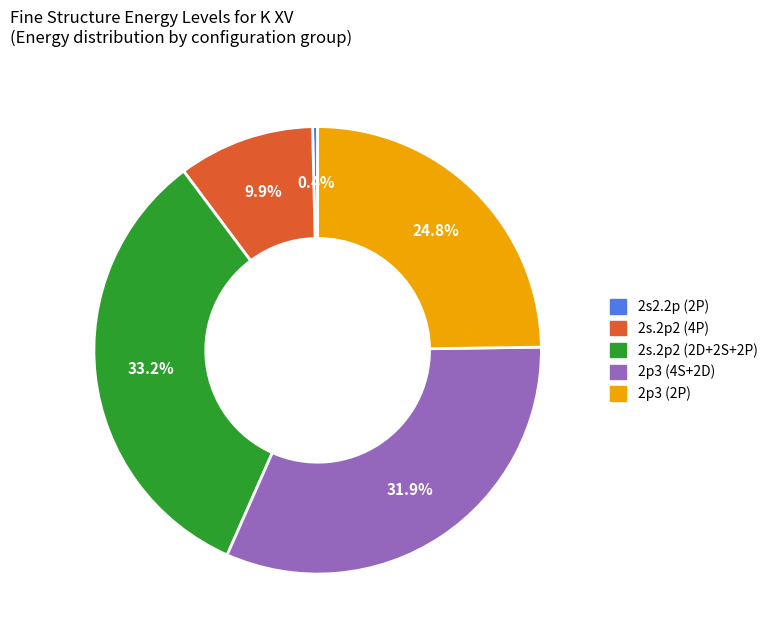

Does any single category account for the majority?

No